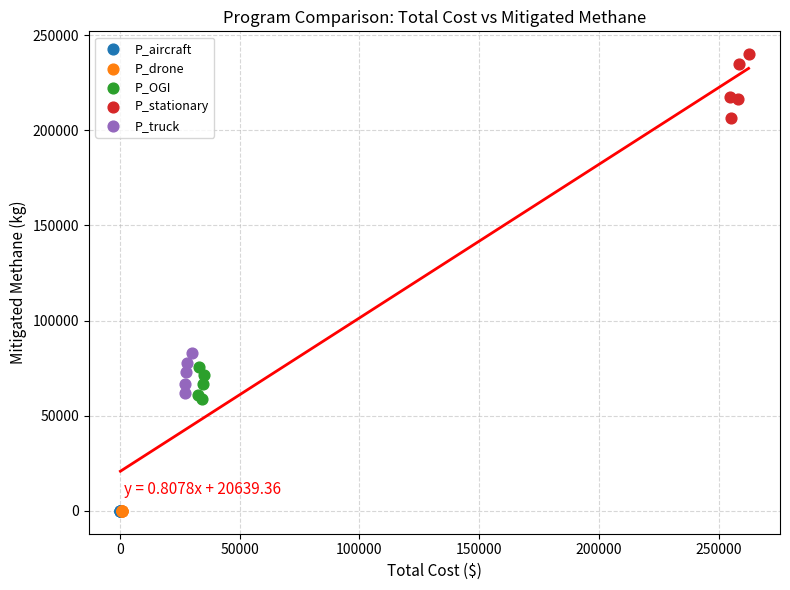

Which series contains the highest Y value?

P_stationary